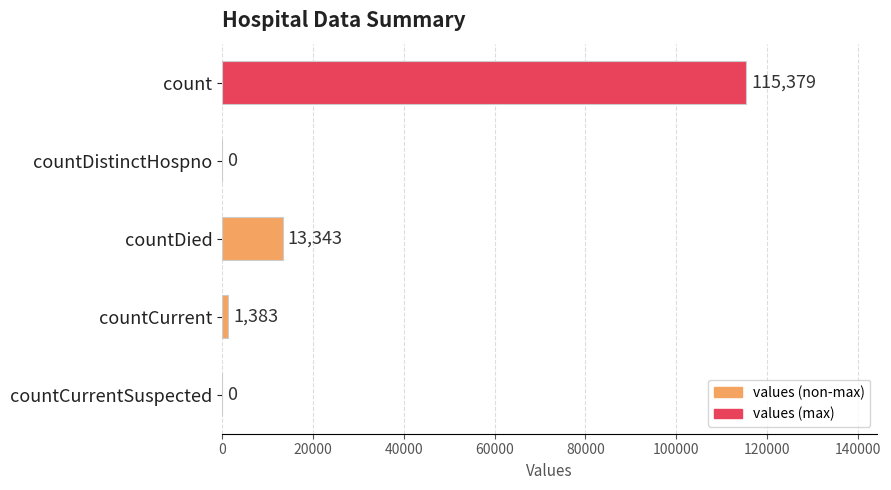

What is the approximate value at countCurrent?

1383